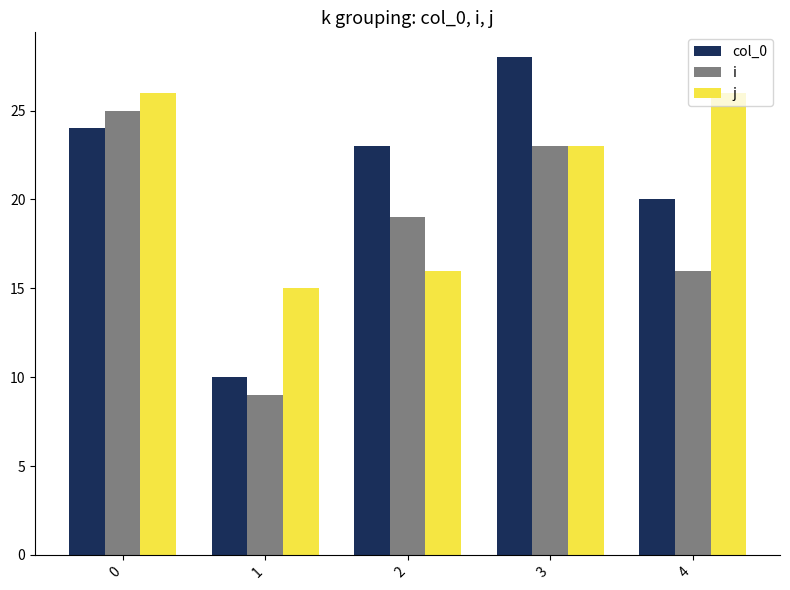

What is the lowest value of the i series?

9